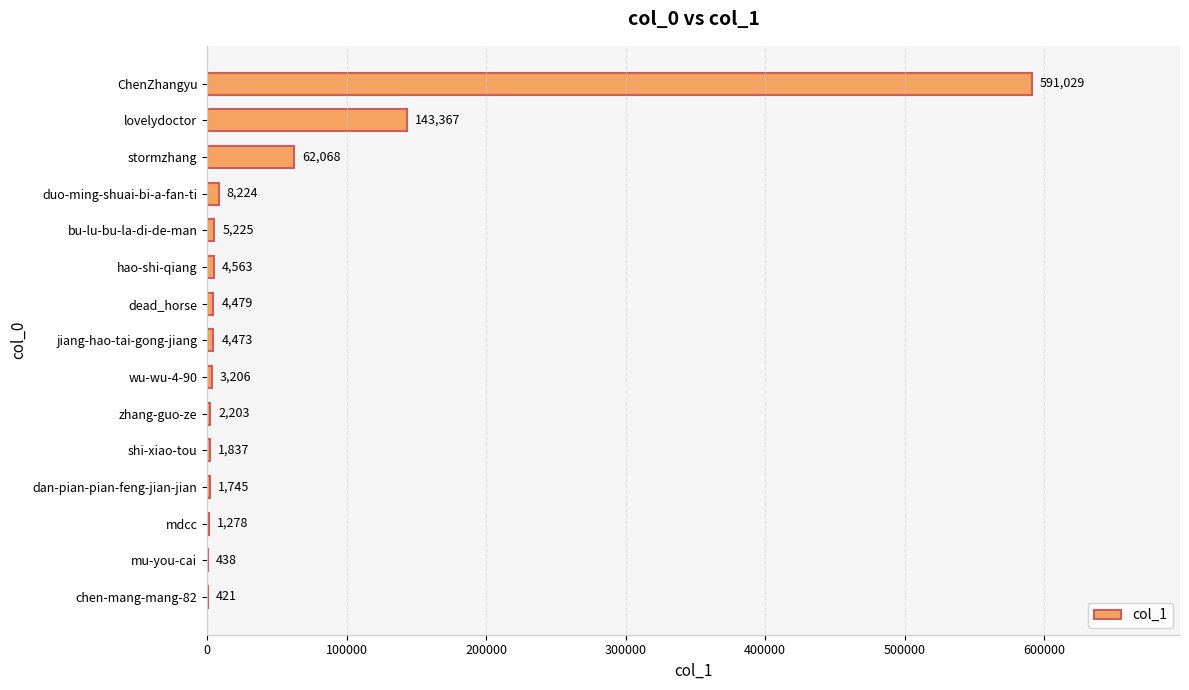

Between zhang-guo-ze and dead_horse, which is larger?

dead_horse